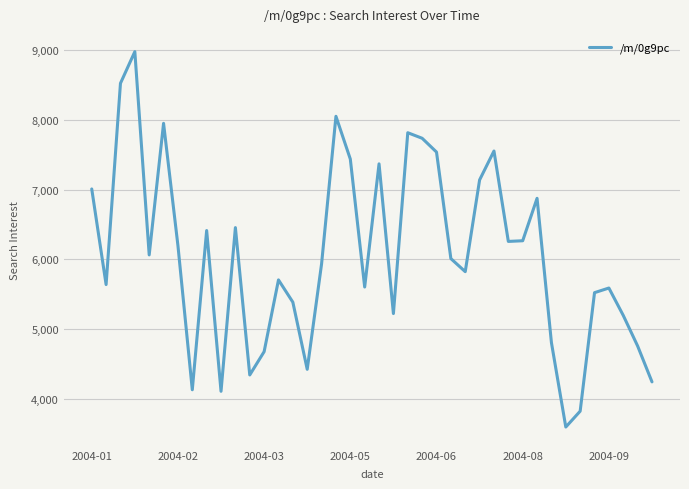

How many lines are shown in the chart?

1